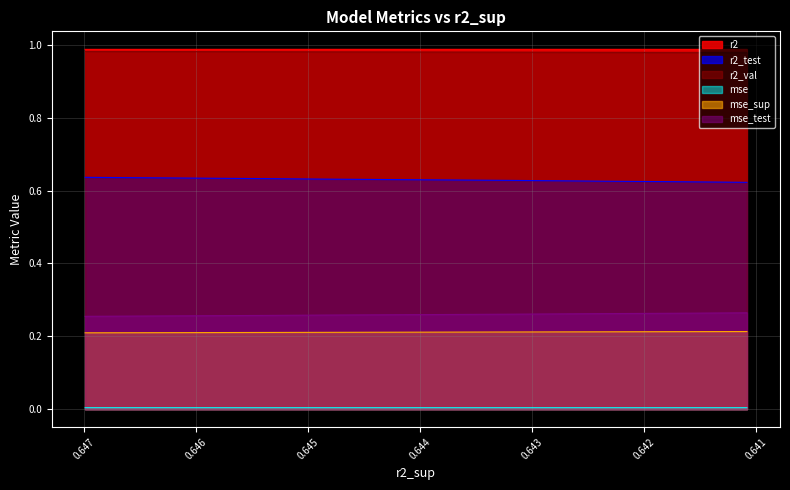

What are all the series names shown in the legend?

r2, r2_test, r2_val, mse, mse_sup, mse_test